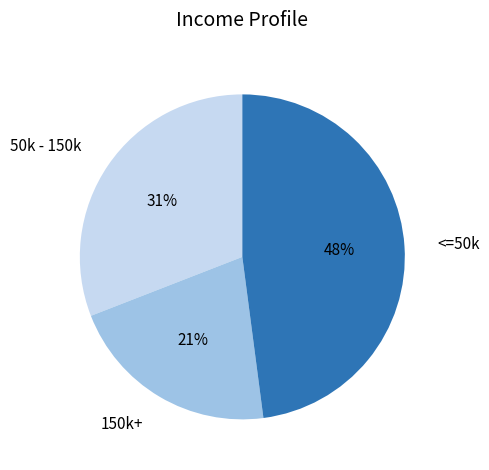

How many slices are in this pie chart?

3